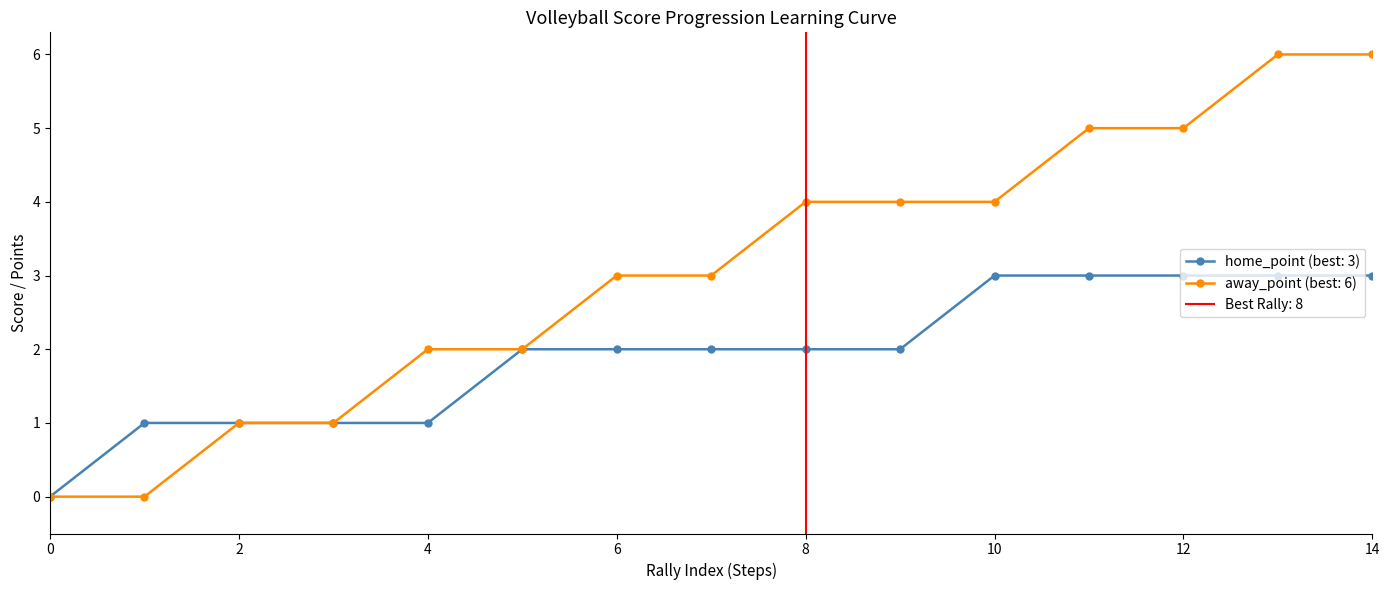

Between 8 and 9, which series saw the biggest shift?

home_point